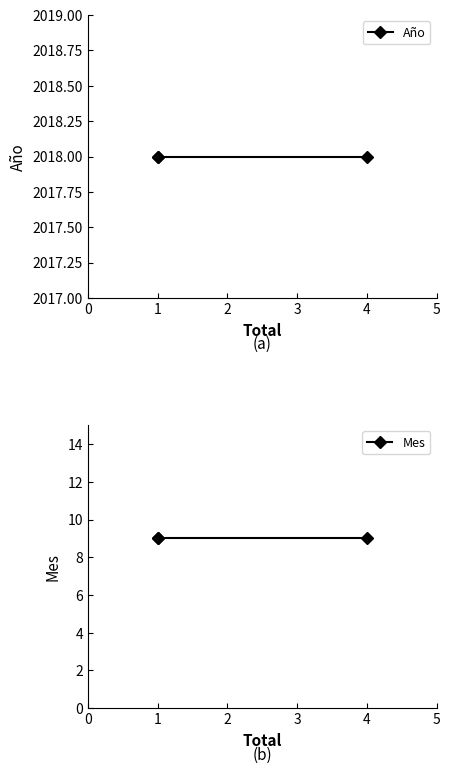

Does the chart have visible grid lines?

No